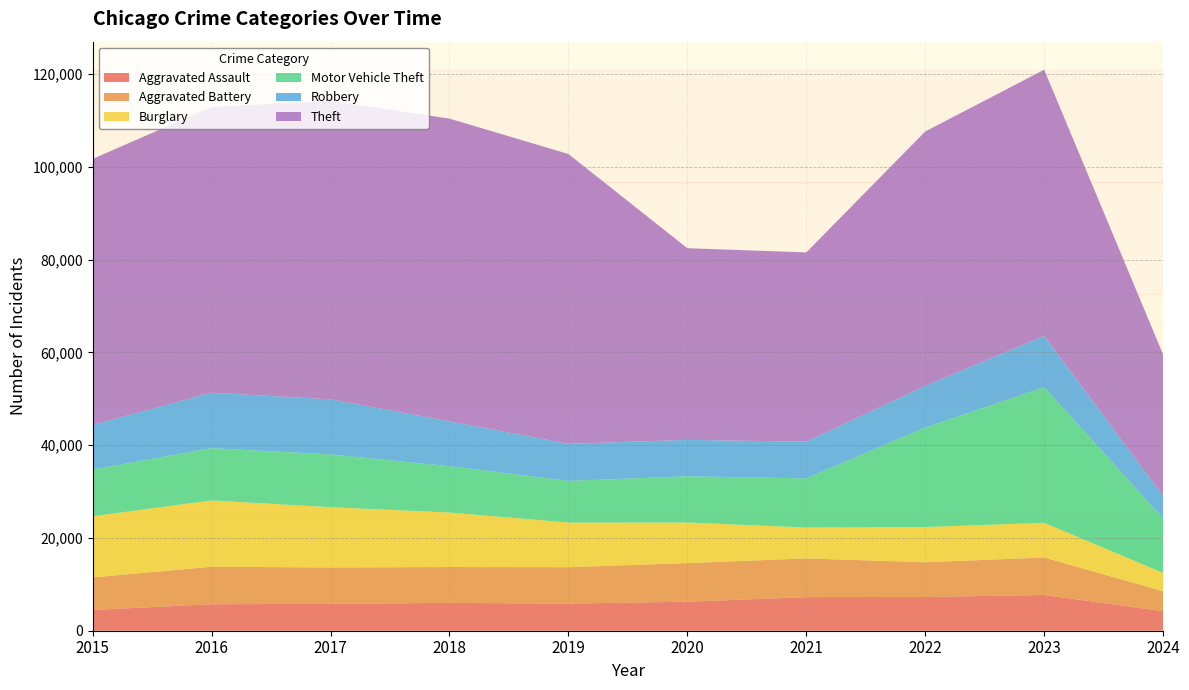

Reading left to right, list all the values displayed in this chart.

Aggravated Assault: 2015=4480	2016=5713	2017=5793	2018=6001	2019=5841	2020=6264	2021=7242	2022=7280	2023=7710	2024=4218
Aggravated Battery: 2015=7019	2016=8086	2017=7845	2018=7735	2019=7858	2020=8320	2021=8347	2022=7489	2023=8079	2024=4296
Burglary: 2015=13184	2016=14289	2017=13001	2018=11747	2019=9638	2020=8758	2021=6662	2022=7593	2023=7482	2024=3958
Motor Vehicle Theft: 2015=10068	2016=11285	2017=11380	2018=9985	2019=8977	2020=9959	2021=10603	2022=21461	2023=29244	2024=11765
Robbery: 2015=9638	2016=11960	2017=11880	2018=9681	2019=7995	2020=7855	2021=7920	2022=8962	2023=11056	2024=4812
Theft: 2015=57351	2016=61623	2017=64386	2018=65289	2019=62495	2020=41335	2021=40810	2022=54879	2023=57411	2024=30516